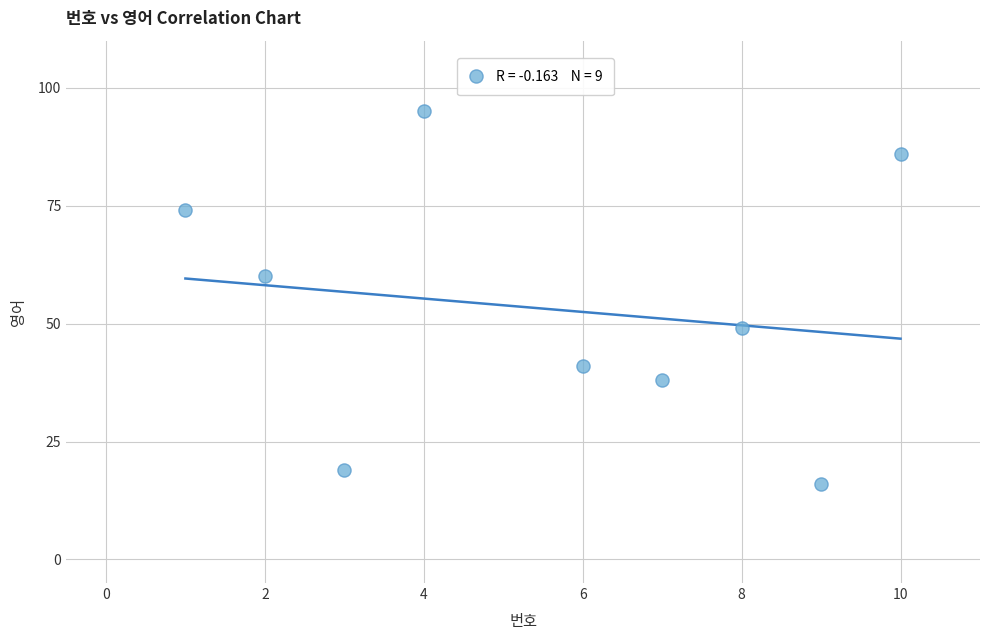

What is the average X value?

6